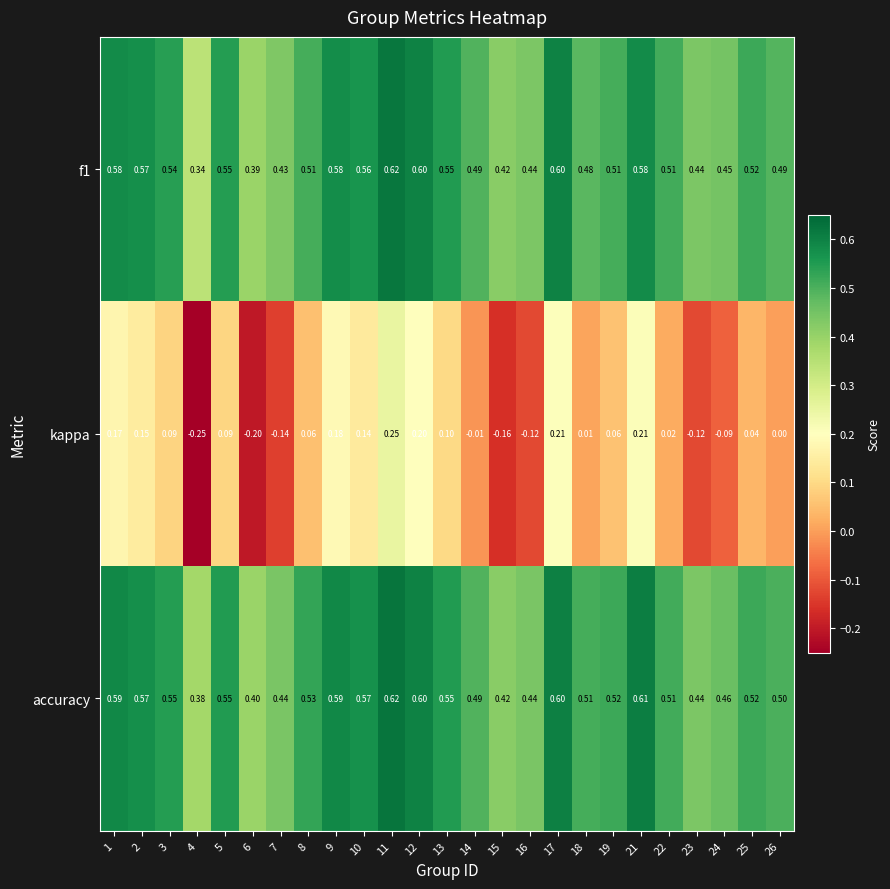

Which series has the largest total across all categories?

accuracy